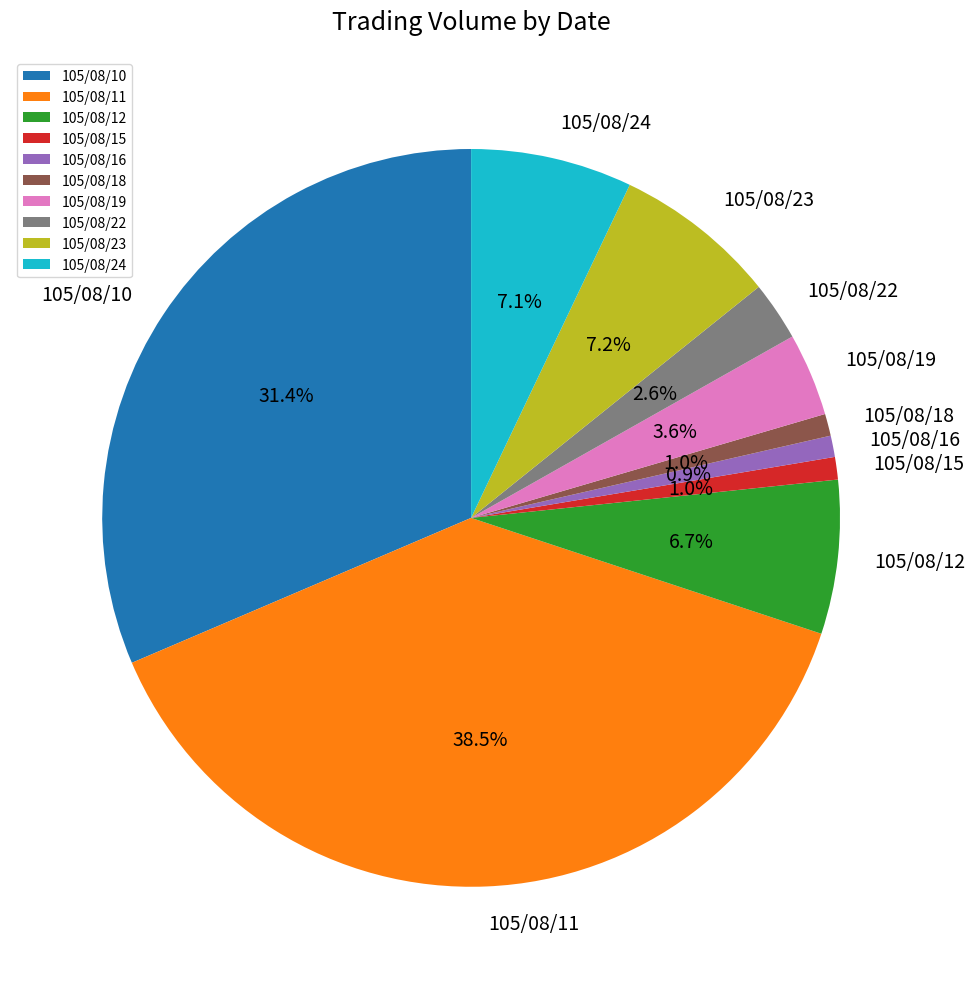

Which has a higher value, 105/08/10 or 105/08/12?

105/08/10